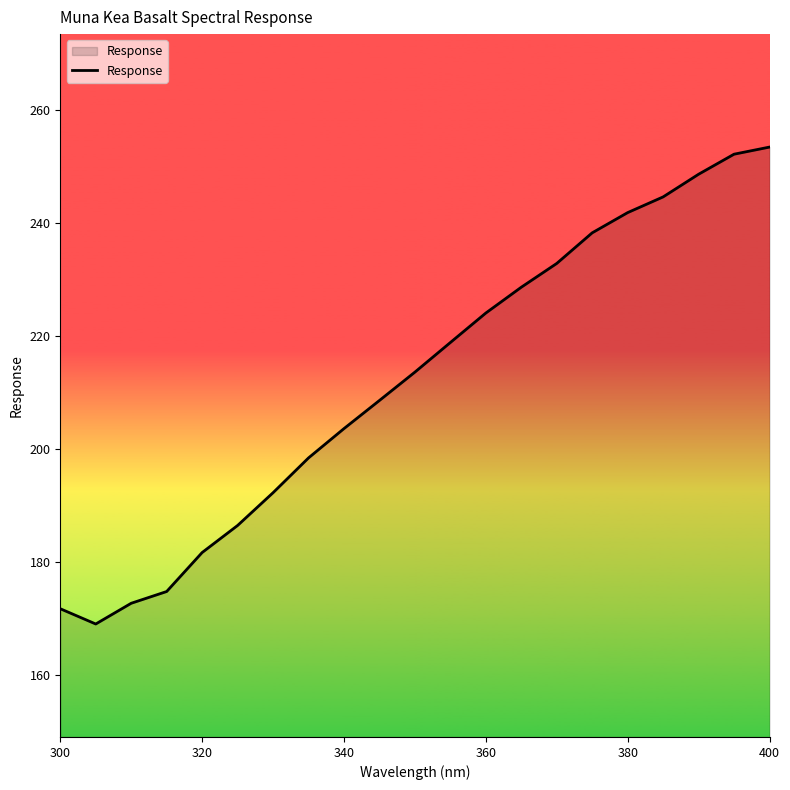

What is the difference between the maximum and minimum values?

84.4